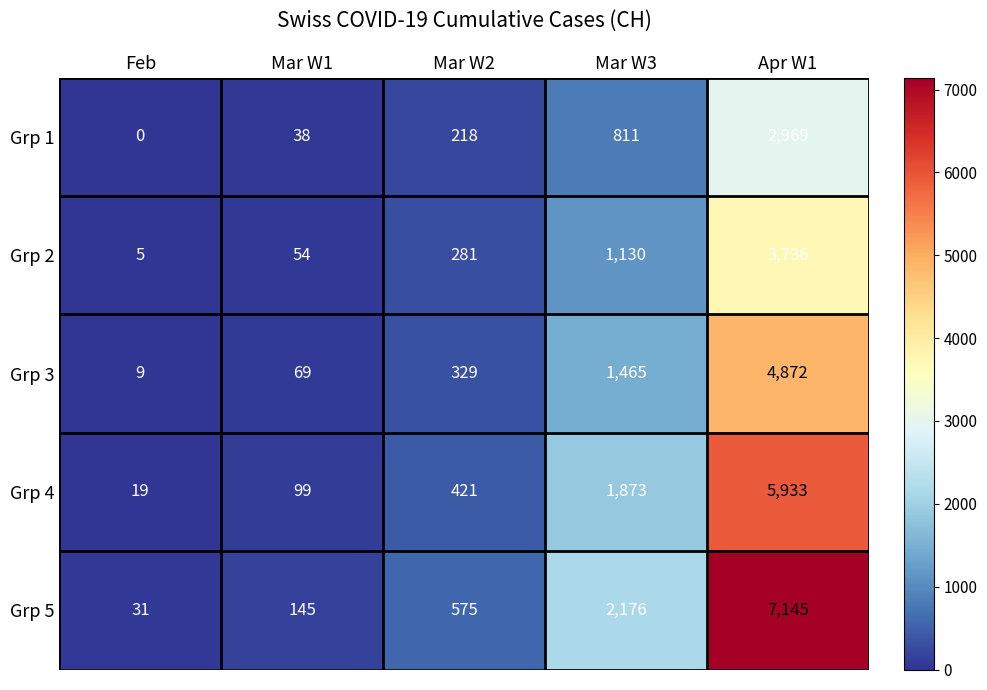

Reading left to right, transcribe all the data shown in this chart.

Grp 1: 0	38	218	811	2969
Grp 2: 5	54	281	1130	3736
Grp 3: 9	69	329	1465	4872
Grp 4: 19	99	421	1873	5933
Grp 5: 31	145	575	2176	7145